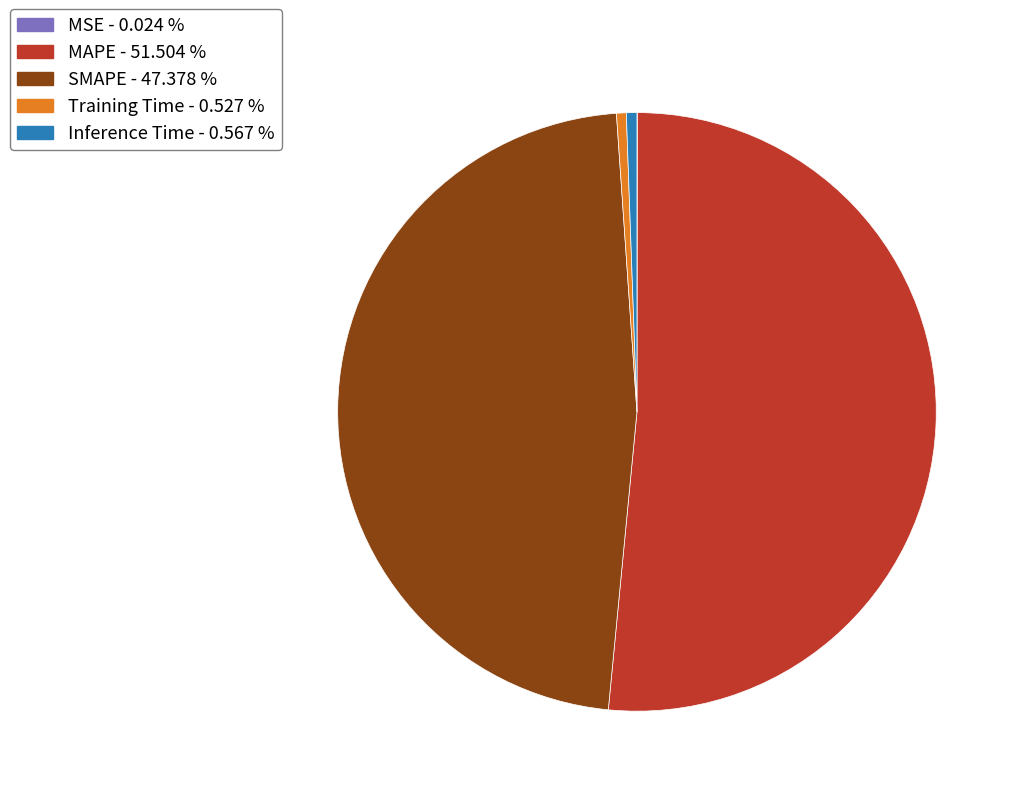

Is there a majority slice in this chart?

Yes